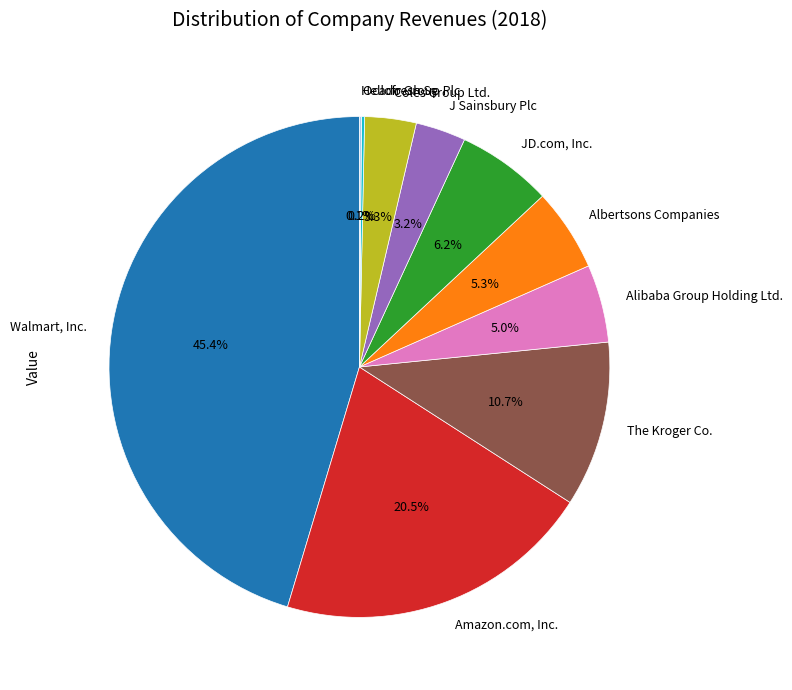

Is there a majority slice in this chart?

No